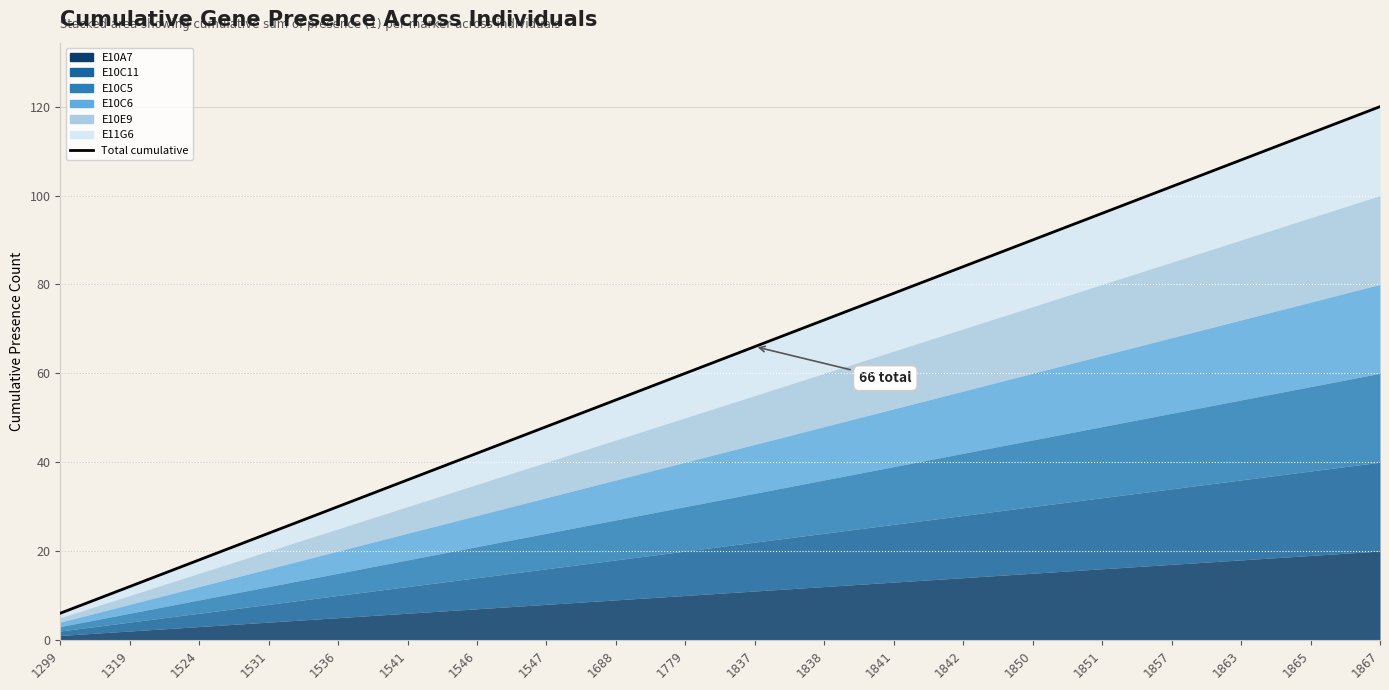

What is the ratio of the value at 1688 to the value at 1842?

0.6